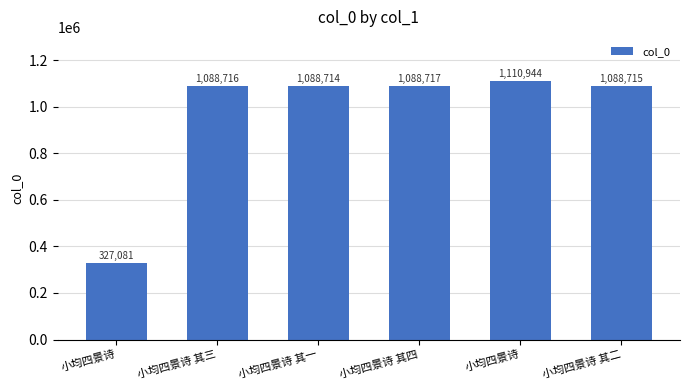

At which category does the chart reach its minimum across all series?

小均四景诗